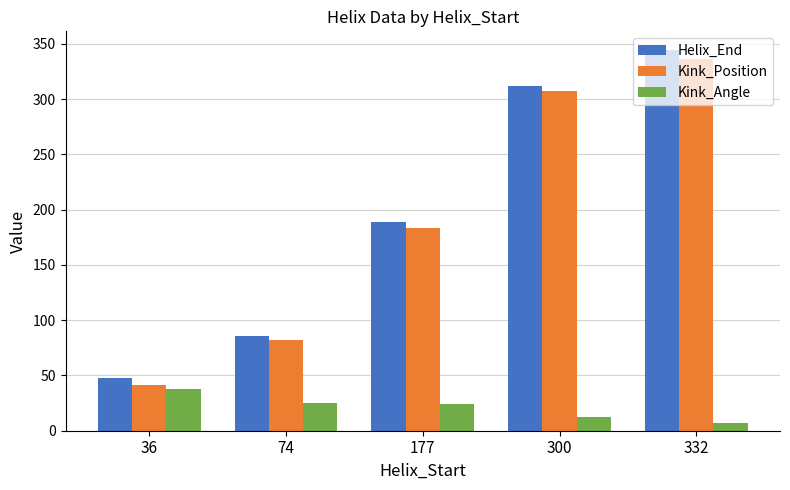

How many data points in Helix_End are less than 189?

2